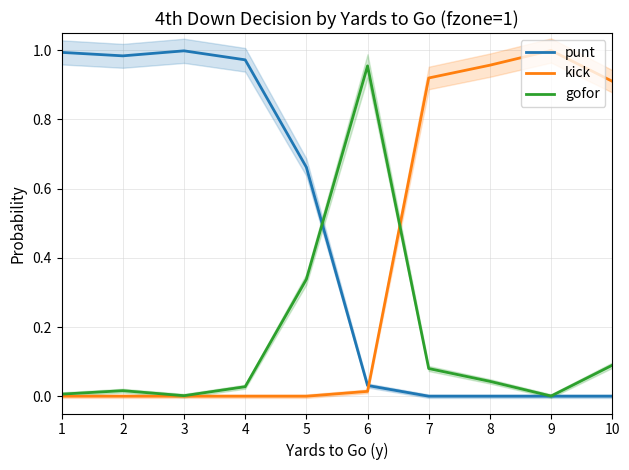

Is it true that gofor equals 0.0 at 9?

True